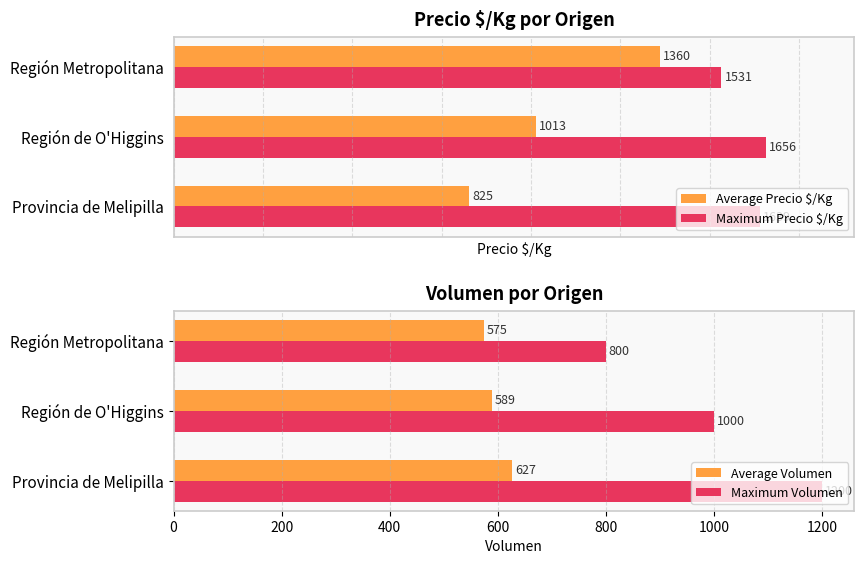

At which label is Maximum Precio $/Kg closest to 1593?

Provincia de Melipilla